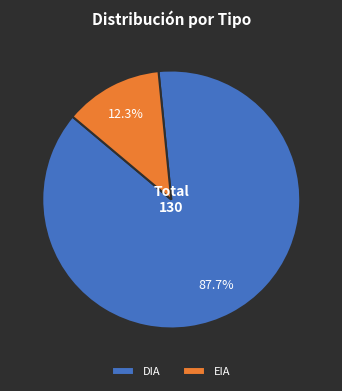

The DIA slice represents 88% of the pie. True or false?

True